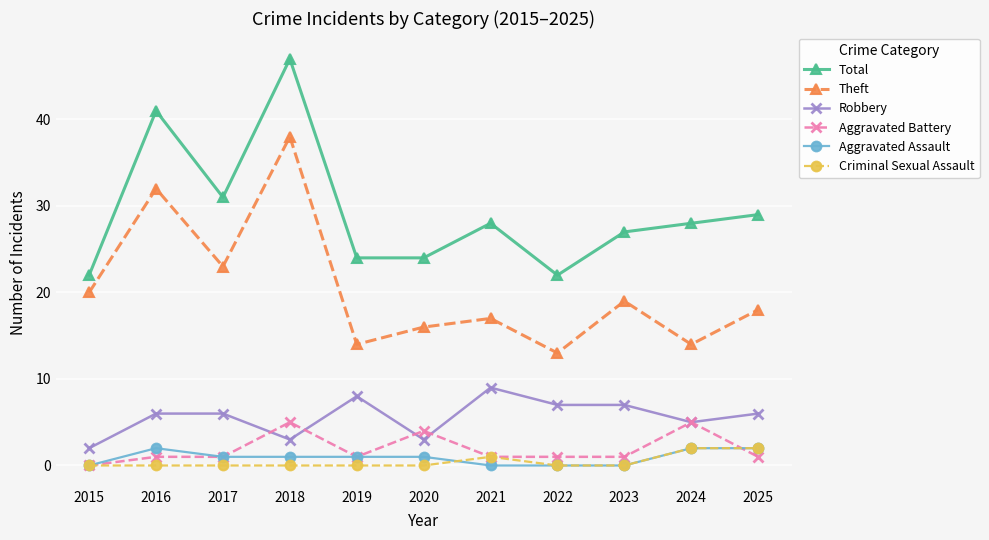

What are all the series names shown in the legend?

Total, Theft, Robbery, Aggravated Battery, Aggravated Assault, Criminal Sexual Assault